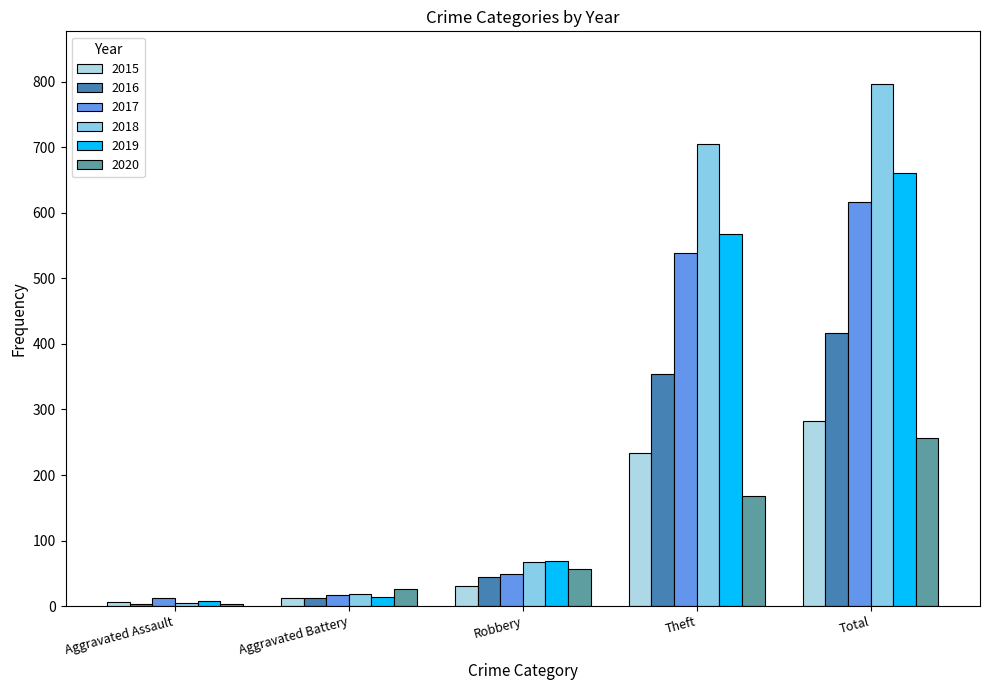

What is the sum of all 2017 values?

1233